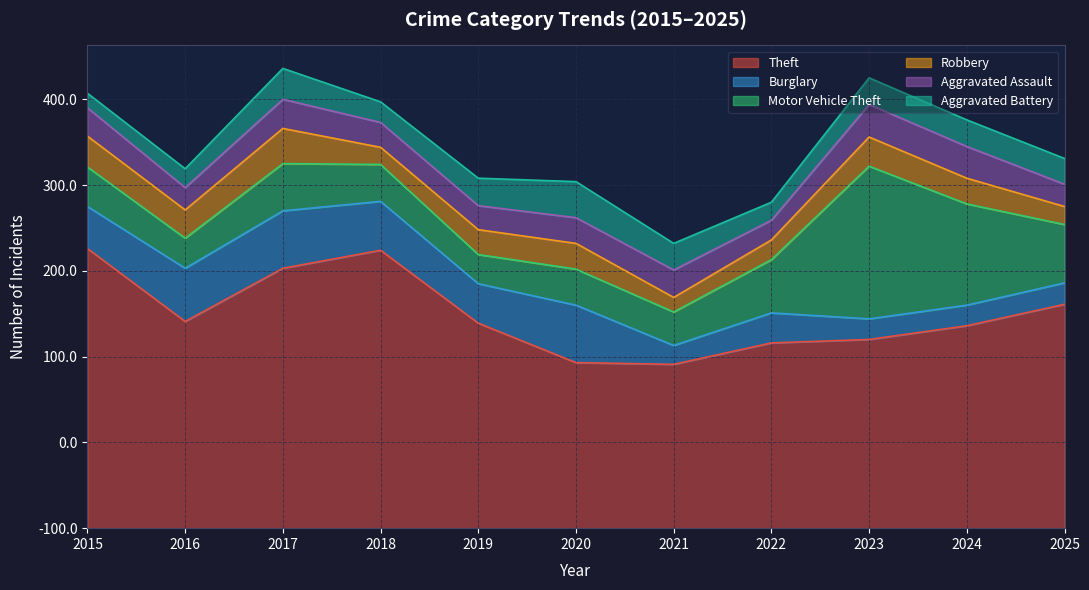

The Aggravated Battery series shows 32 at 2019. True or false?

True